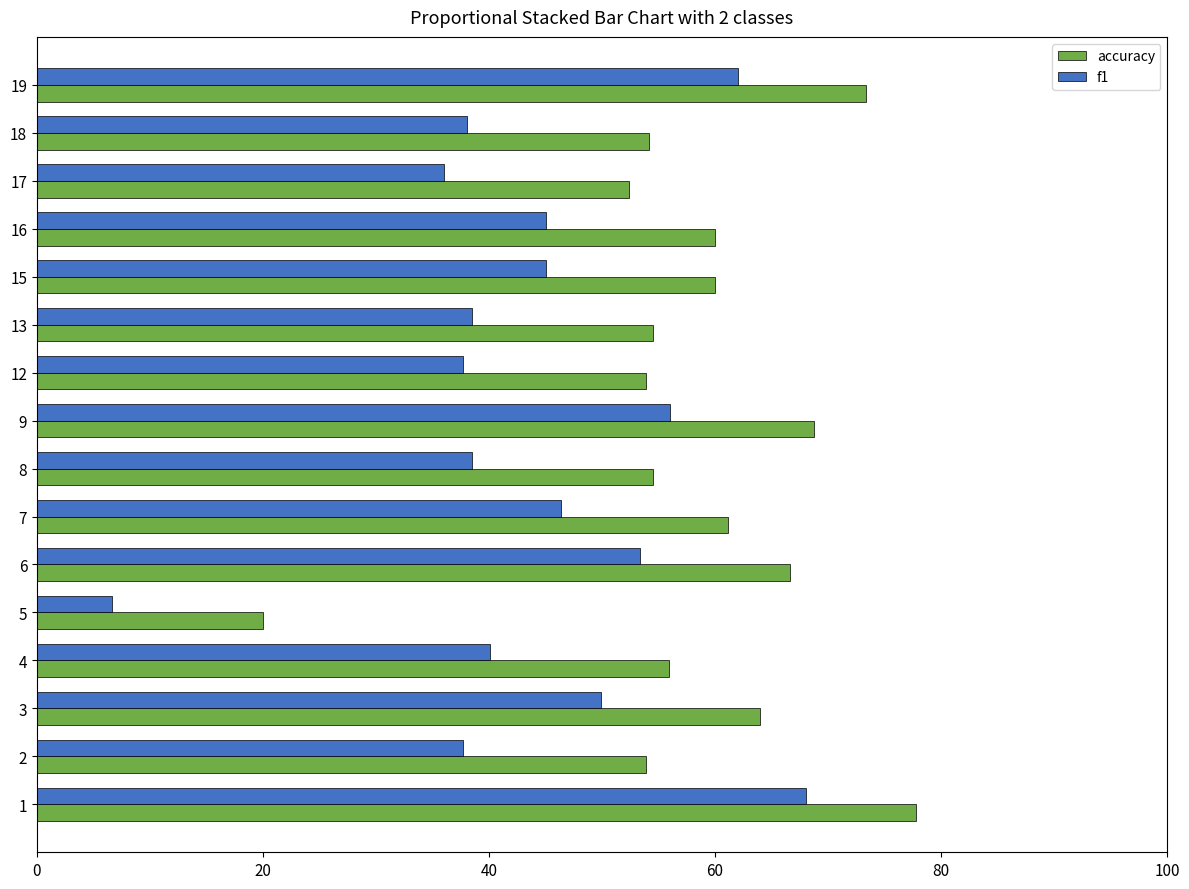

The f1 series shows 38.5 at 8. True or false?

True